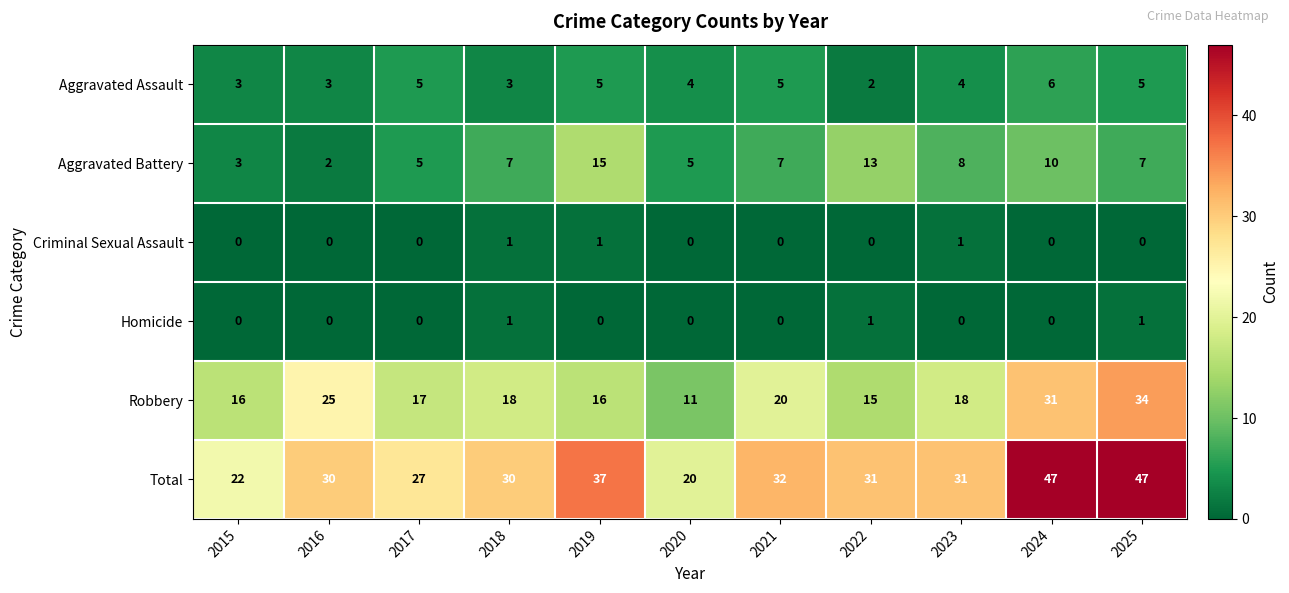

Rank the series at 2025 from highest to lowest value.

Total, Robbery, Aggravated Battery, Aggravated Assault, Homicide, Criminal Sexual Assault